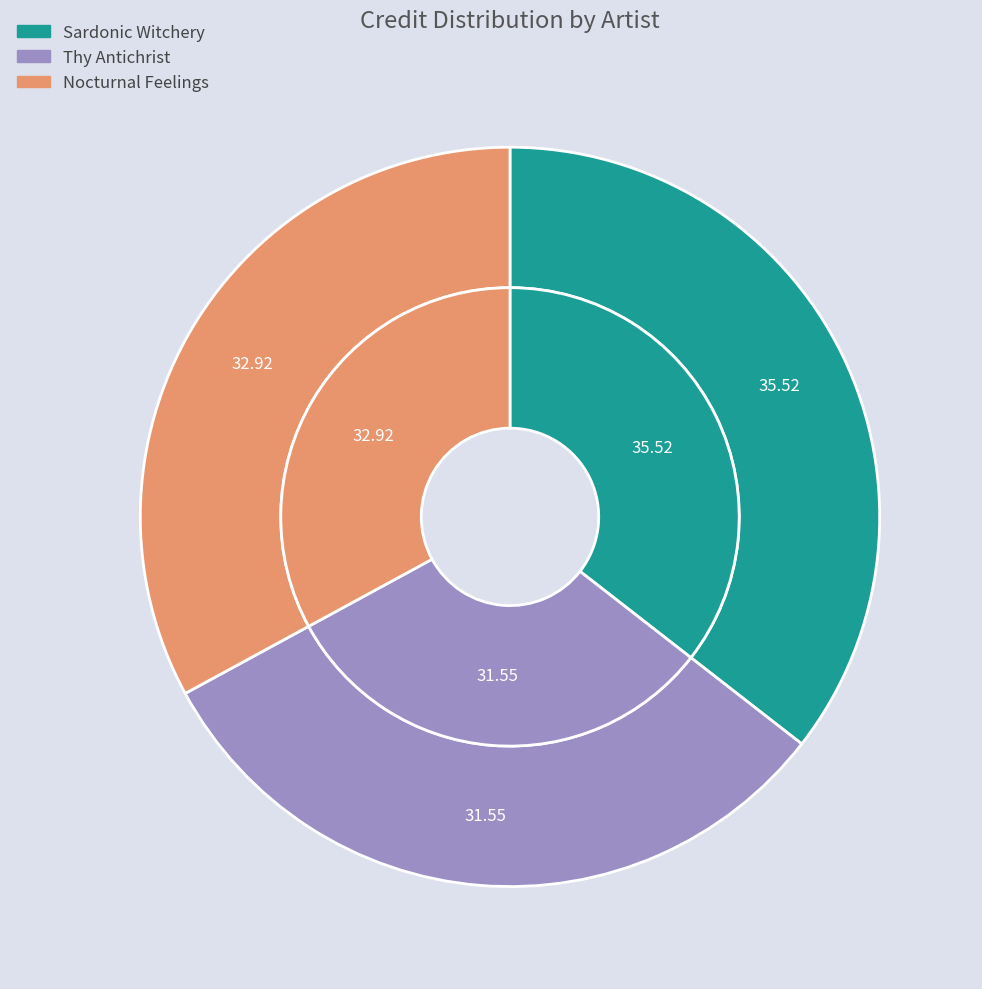

The Nocturnal Feelings slice represents 45% of the pie. True or false?

False